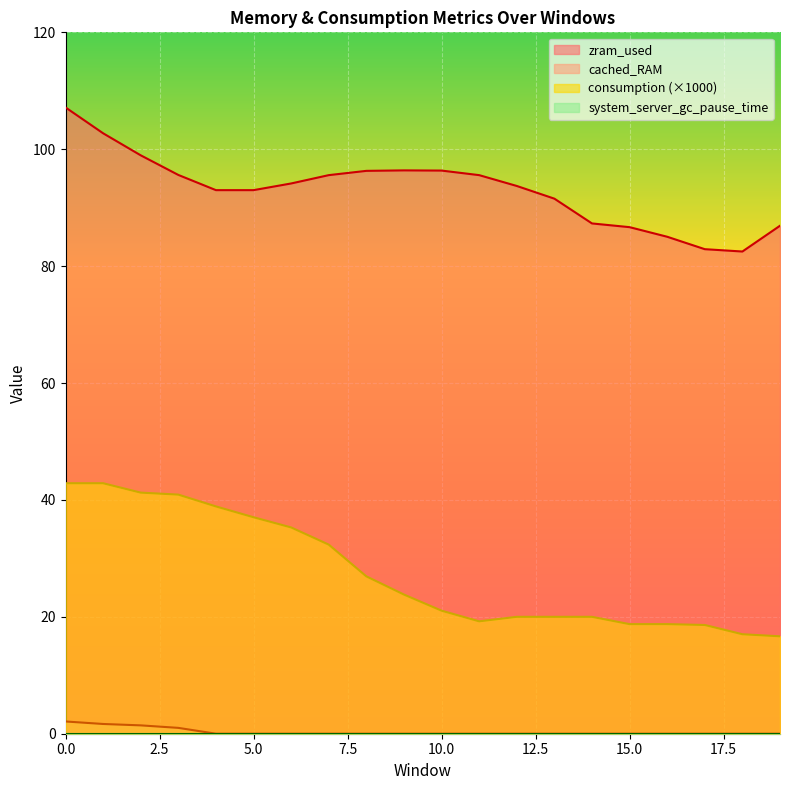

Which series has the largest total across all categories?

zram_used